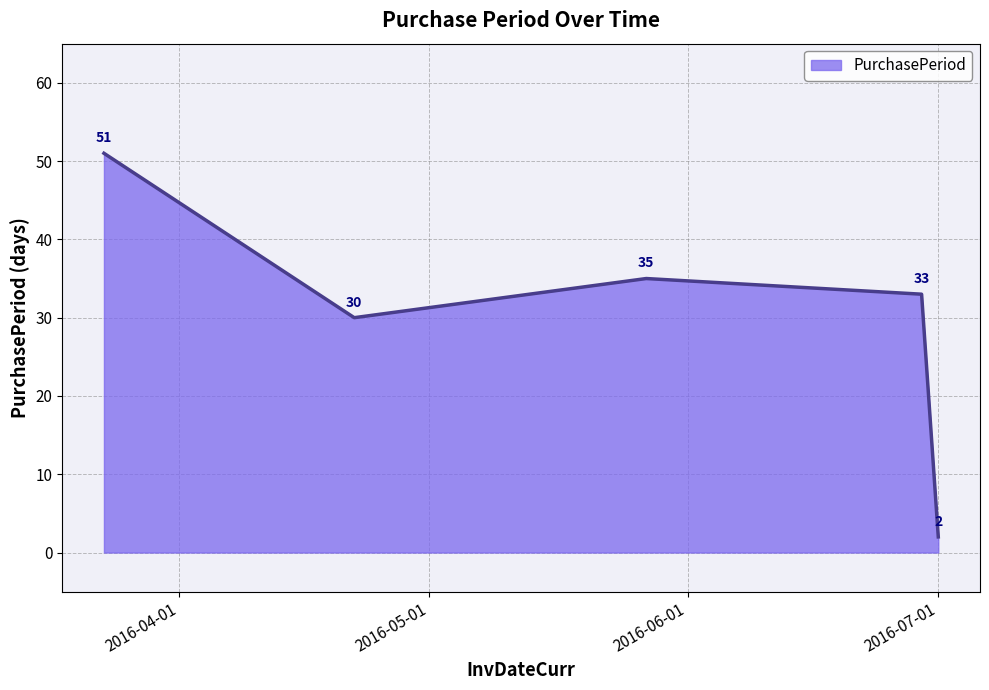

What is the difference between the maximum and second lowest values?

21